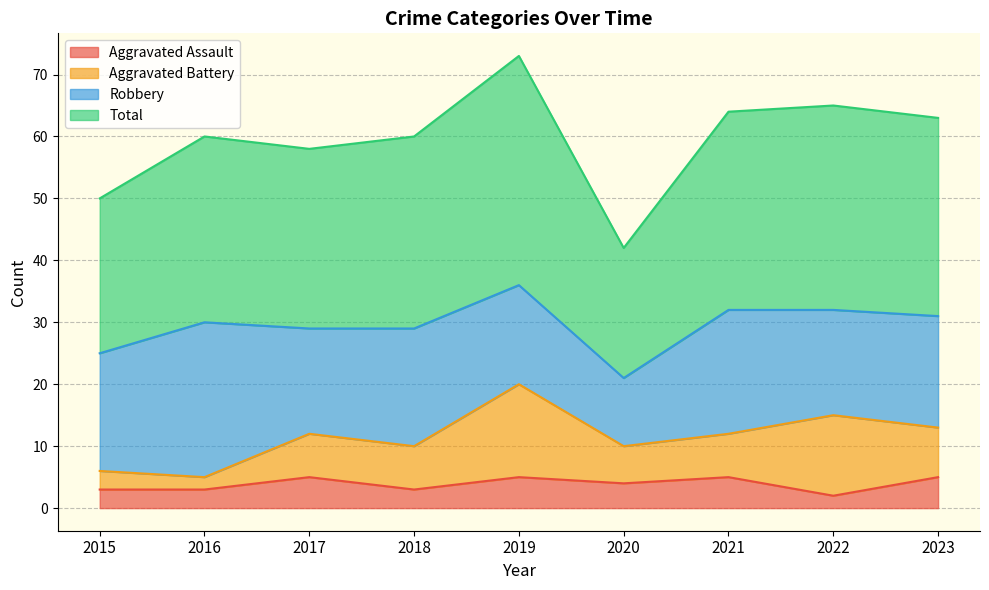

The Aggravated Assault series shows 3 at 2016. True or false?

True